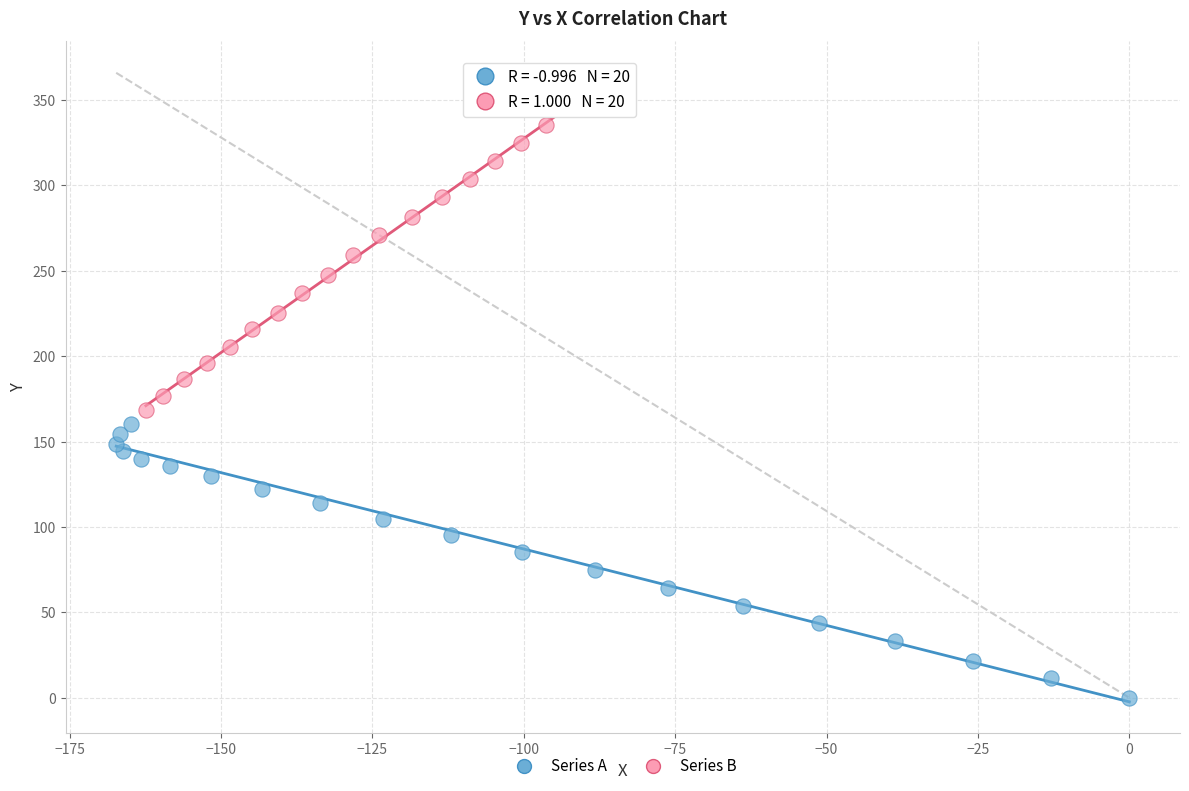

Which series reaches the minimum Y coordinate?

Series A